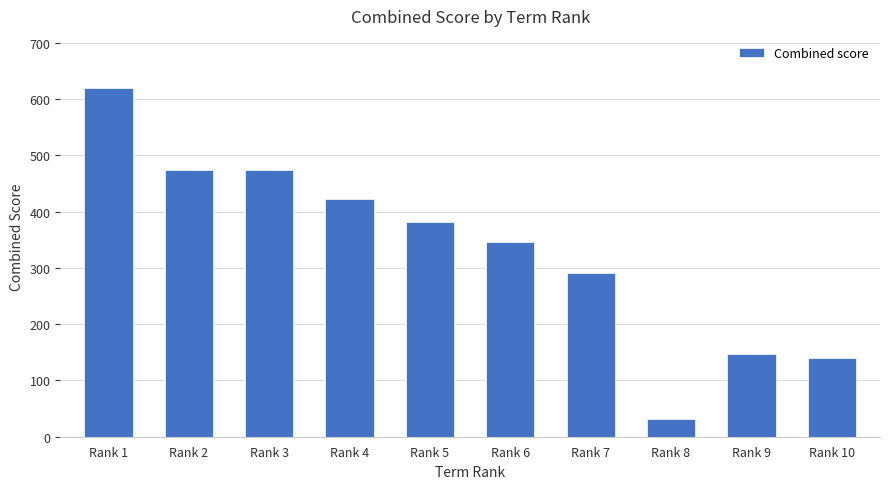

What is the value of the 2nd bar from the left?

474.5